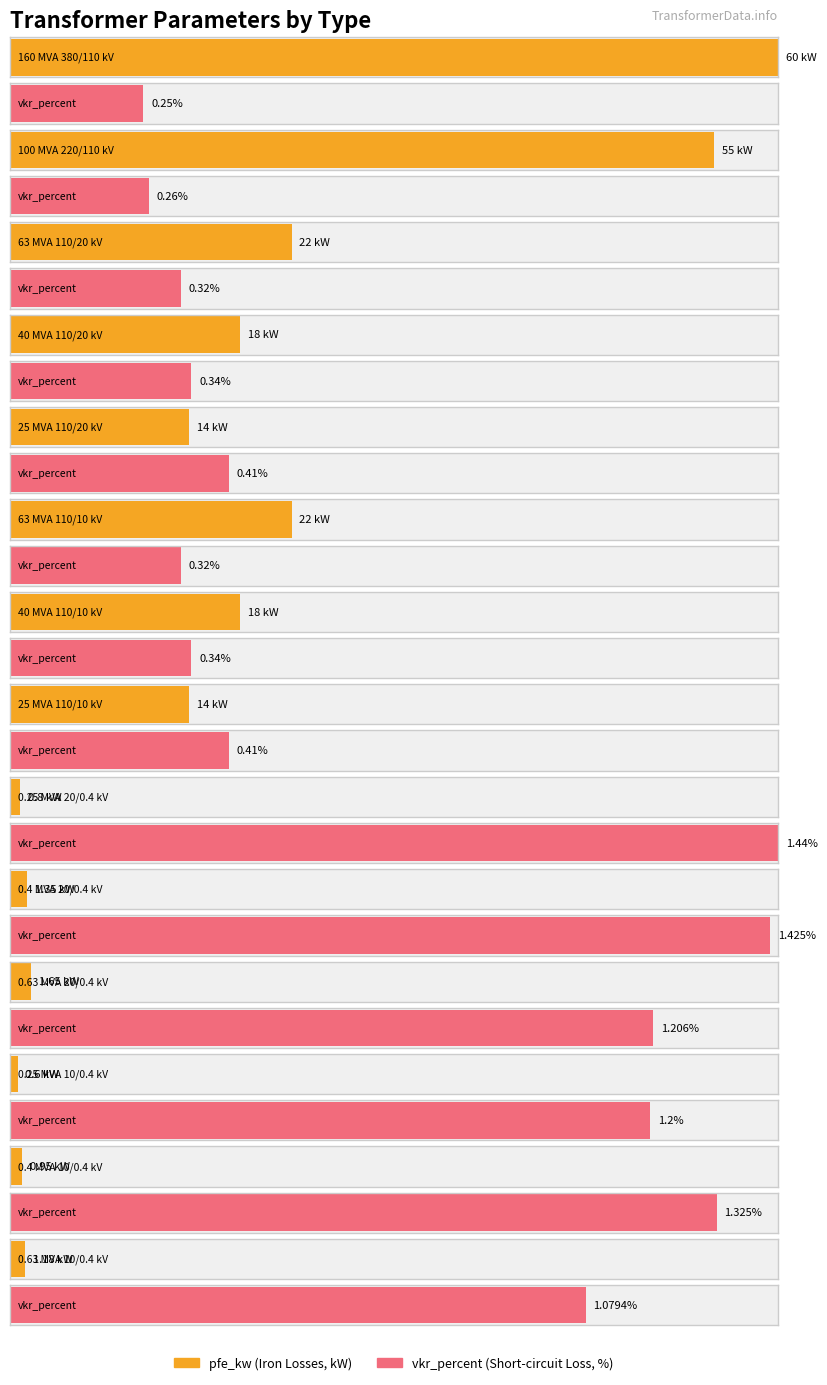

The pfe_kw series shows 0.8 at 0.25 MVA 20/0.4 kV. True or false?

True